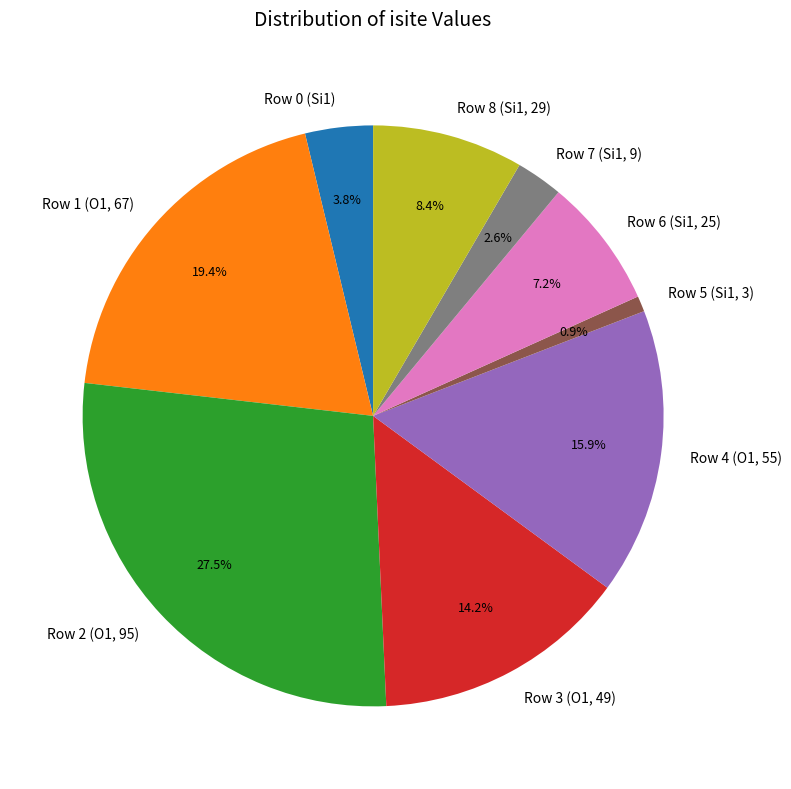

What is the ratio of the value at Row 3 (O1, 49) to the value at Row 6 (Si1, 25)?

2.0